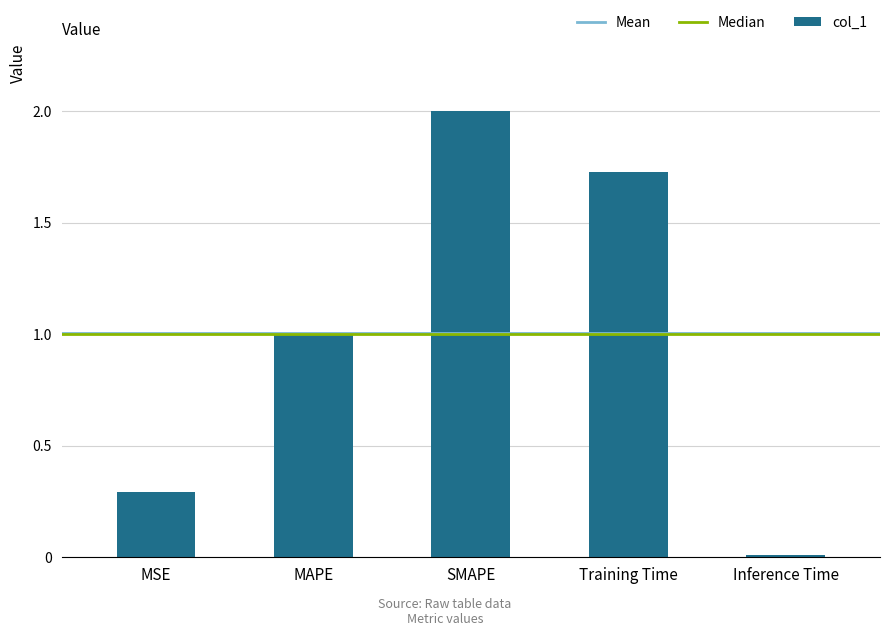

At which label is the value closest to 1?

MAPE